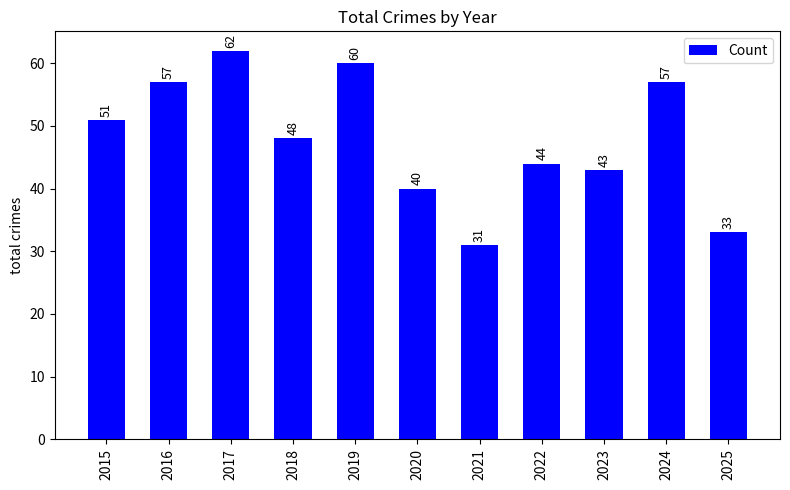

What is the value of the 1st bar from the left?

51